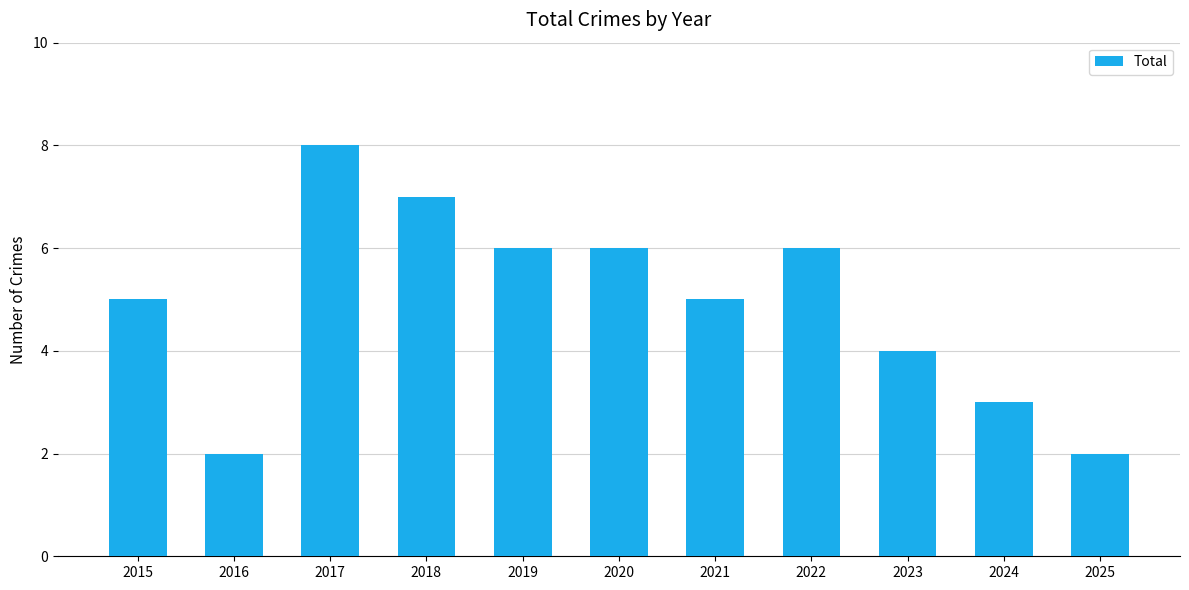

Reading right to left, list all the values displayed in this chart.

2	3	4	6	5	6	6	7	8	2	5